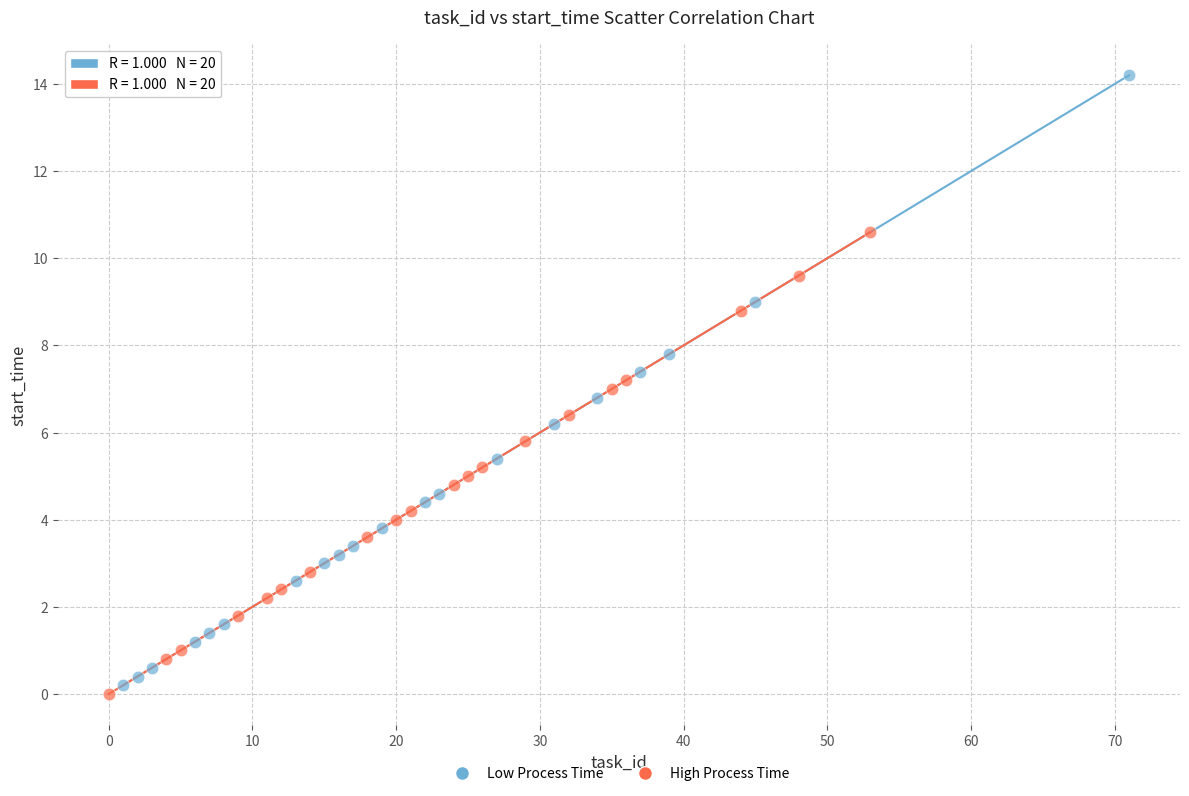

Which series has the widest spread of Y values?

Low Process Time